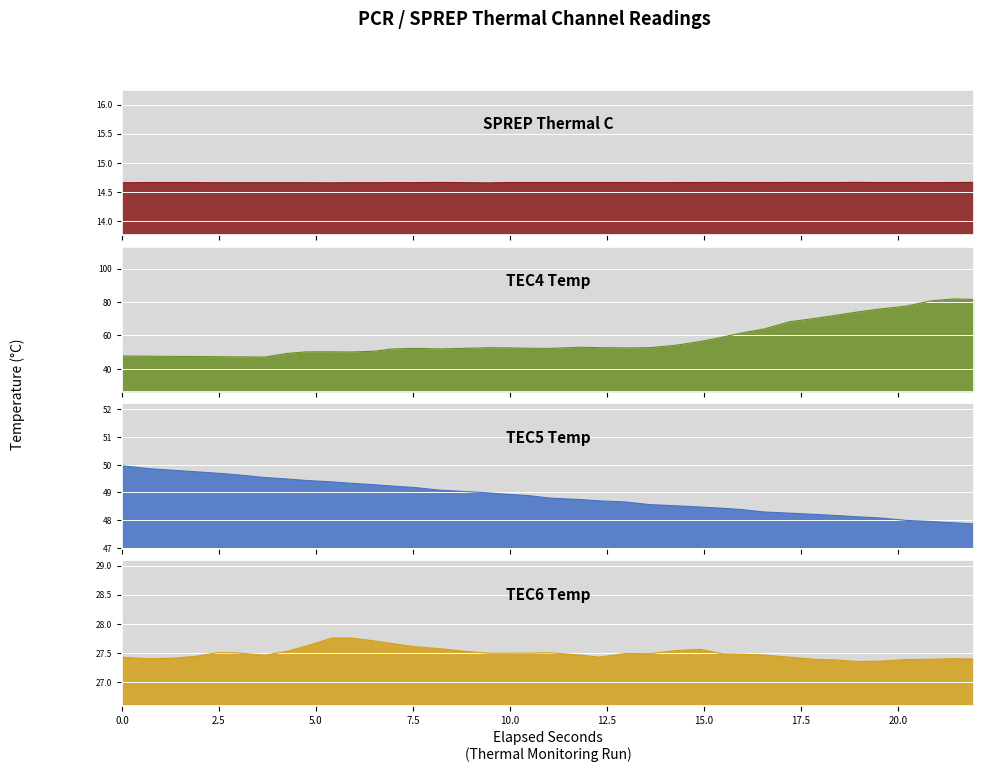

How many series are shown in this chart?

4